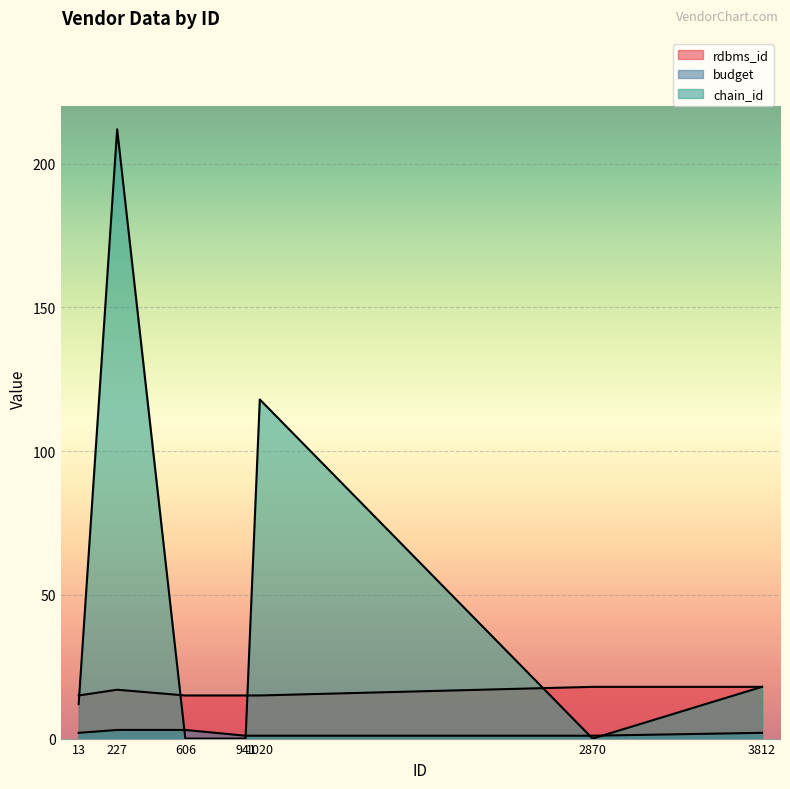

What is the value of the budget point at the 3rd from the left?

3